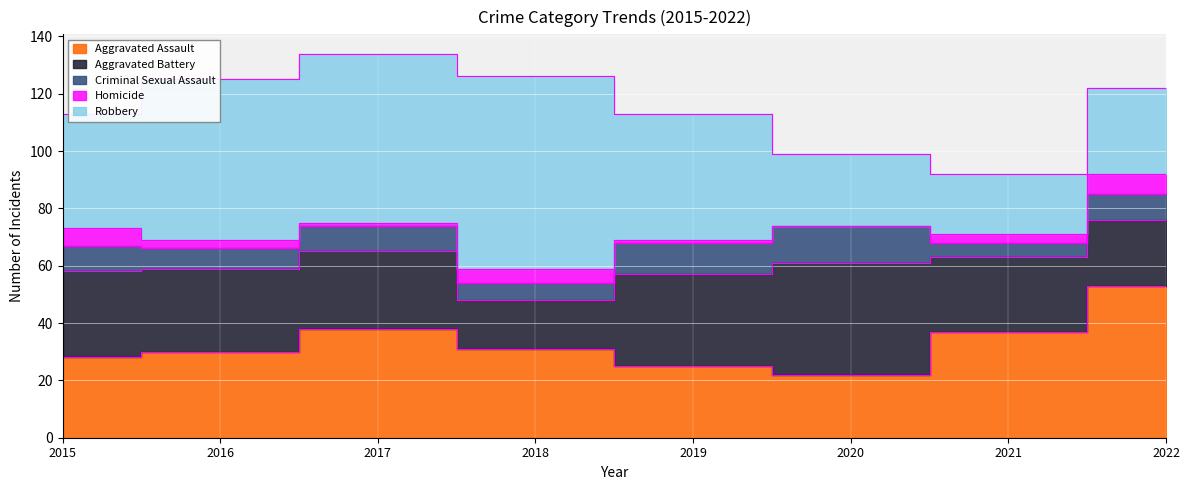

Reading left to right, list all the values displayed in this chart.

Aggravated Assault: 2015=28	2016=30	2017=38	2018=31	2019=25	2020=22	2021=37	2022=53
Aggravated Battery: 2015=30	2016=29	2017=27	2018=17	2019=32	2020=39	2021=26	2022=23
Criminal Sexual Assault: 2015=9	2016=7	2017=9	2018=6	2019=11	2020=13	2021=5	2022=9
Homicide: 2015=6	2016=3	2017=1	2018=5	2019=1	2020=0	2021=3	2022=7
Robbery: 2015=40	2016=56	2017=59	2018=67	2019=44	2020=25	2021=21	2022=30